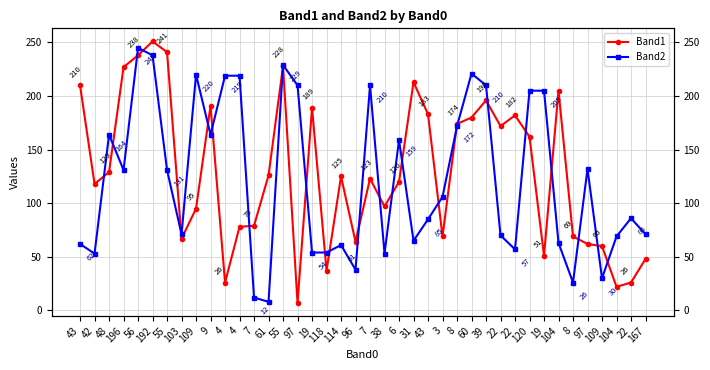

In Band2, how many points are lower than both neighbors (excluding endpoints)?

11